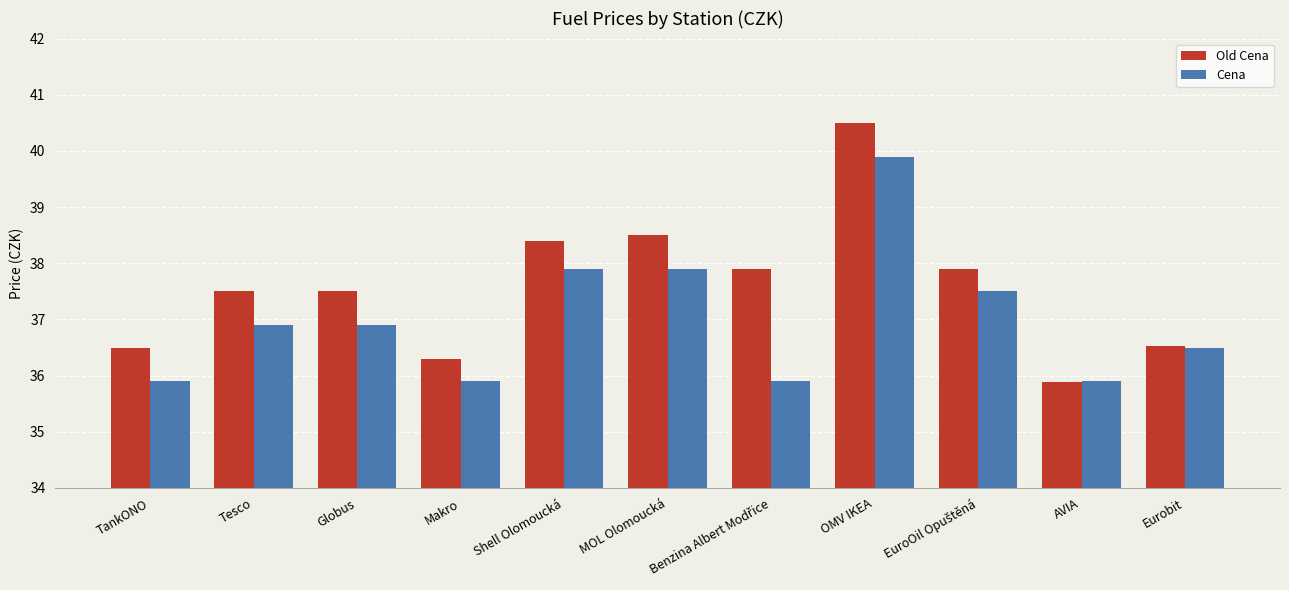

List the series in order of their peak value, highest first.

Old Cena, Cena